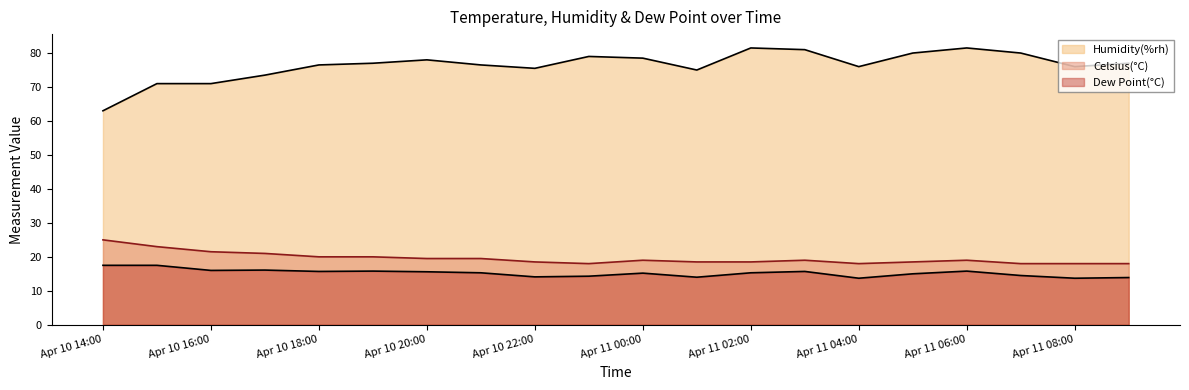

What is the smallest value displayed?

13.7